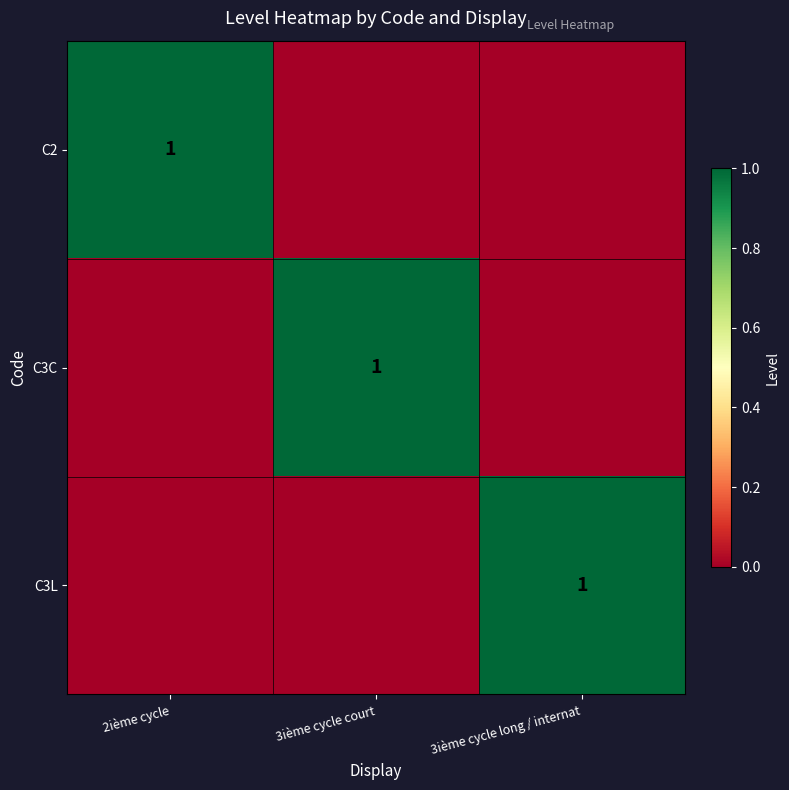

Is it true that C3L equals 1 at 3ième cycle long / internat?

True